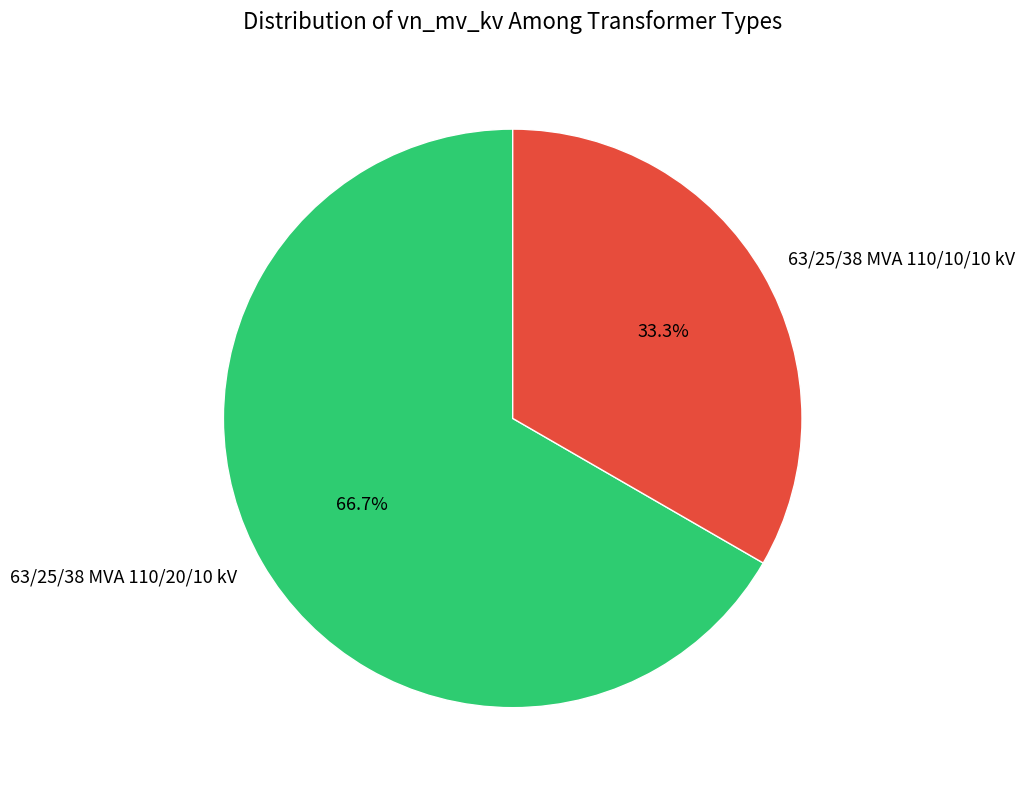

Rank the categories by value from lowest to highest.

63/25/38 MVA 110/10/10 kV, 63/25/38 MVA 110/20/10 kV